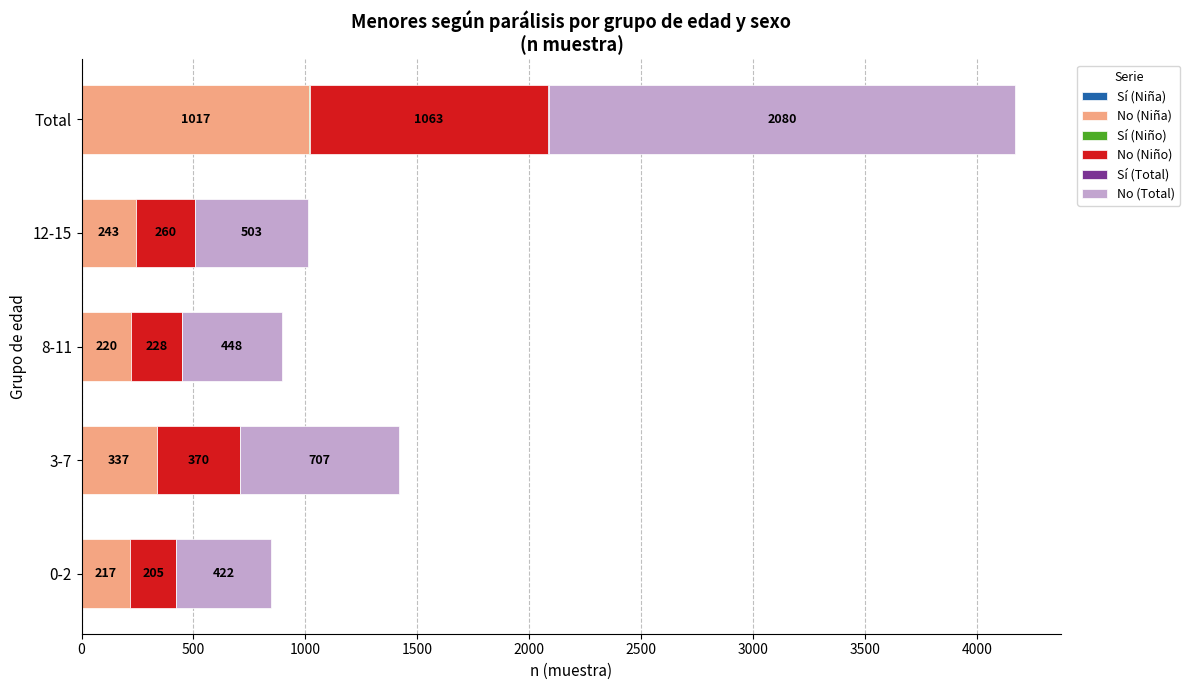

At which category is the sum across all series the highest?

Total